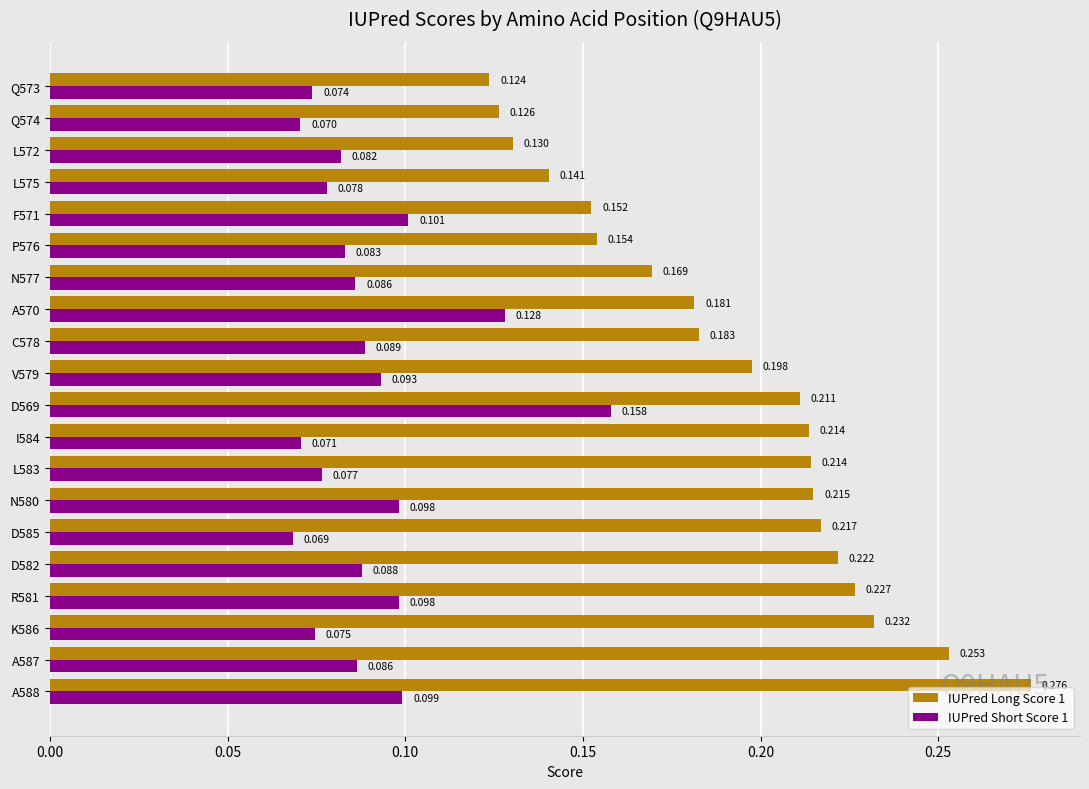

Is the value of IUPred Long Score 1 at C578 greater than the value of IUPred Short Score 1 at L583?

Yes